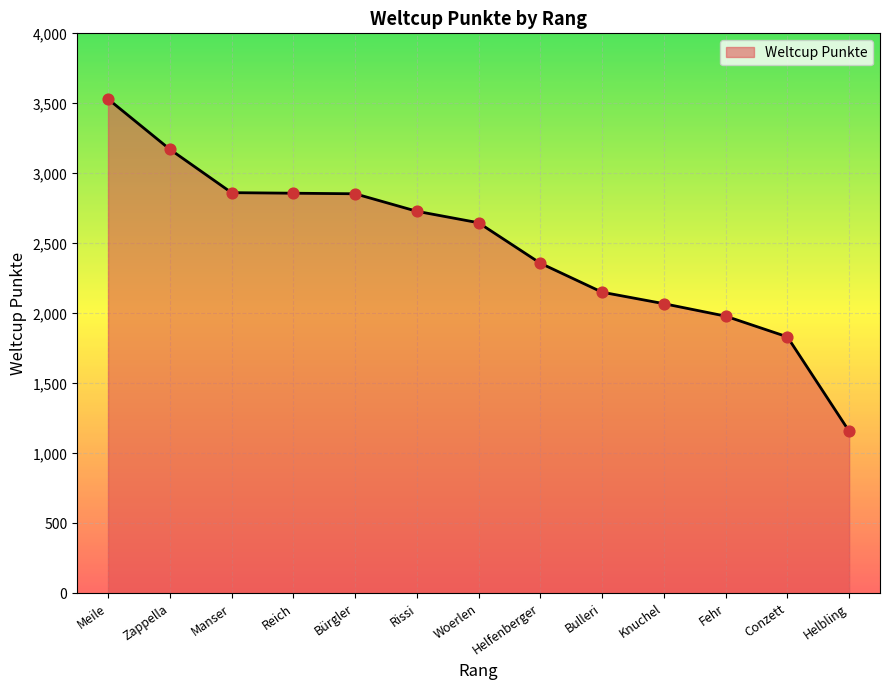

Approximately how many times larger is the value at Knuchel compared to Helbling?

1.8